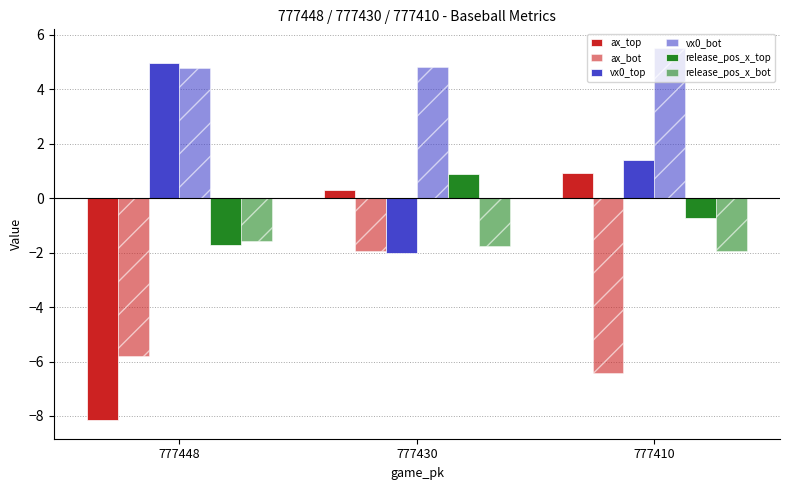

What is the sum of all vx0_bot values?

15.1